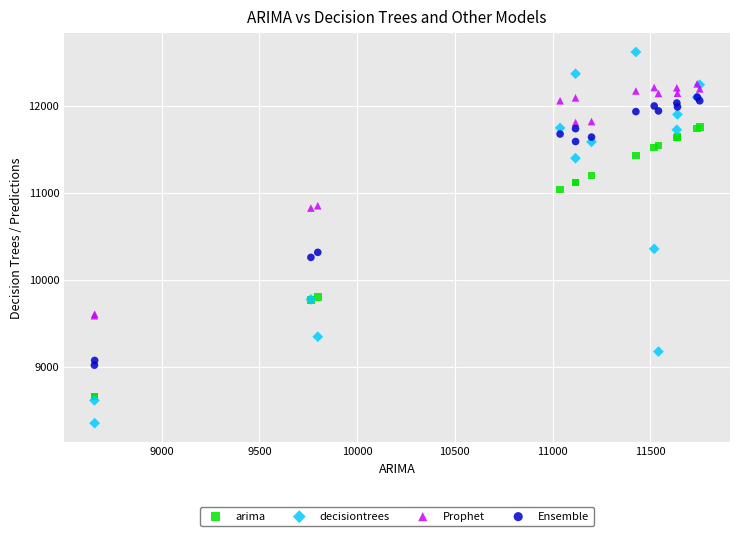

Which series has the largest Y range (max minus min)?

decisiontrees